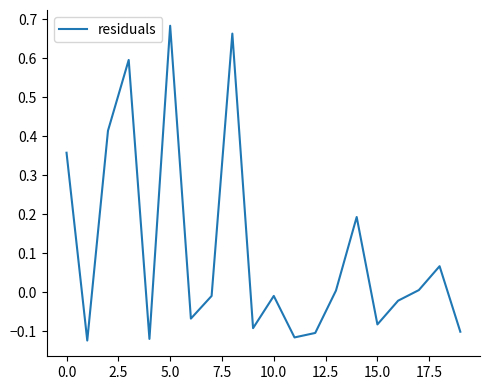

What is the difference between the maximum and minimum values?

0.8